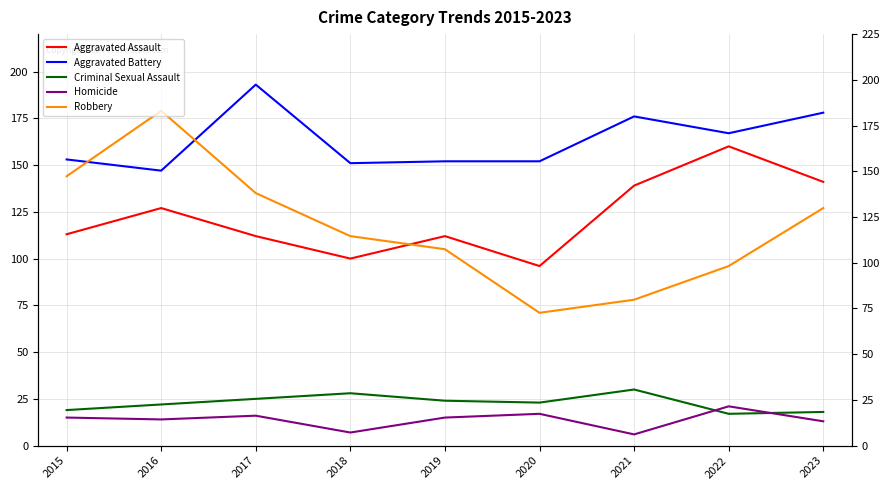

Which series has the widest spread of values?

Robbery